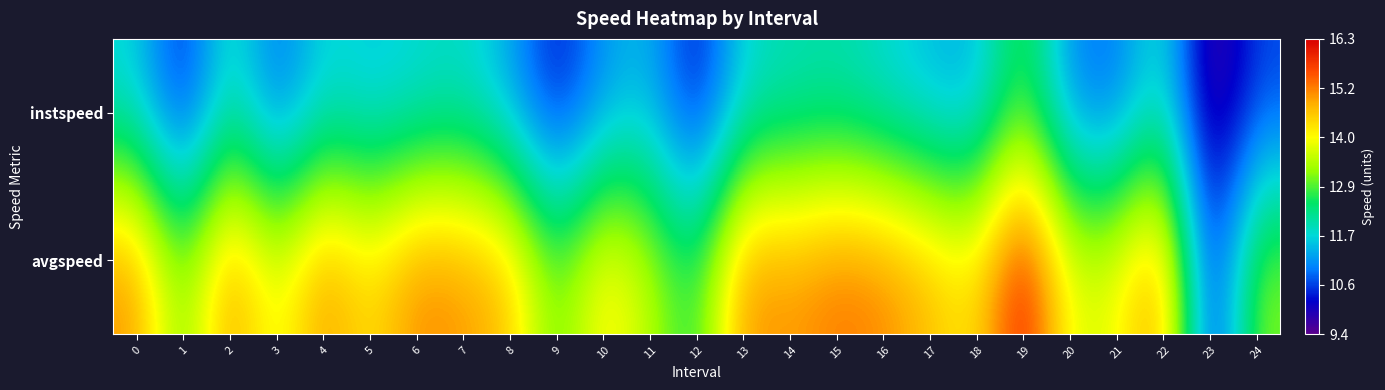

How many categories are shown in the chart?

25